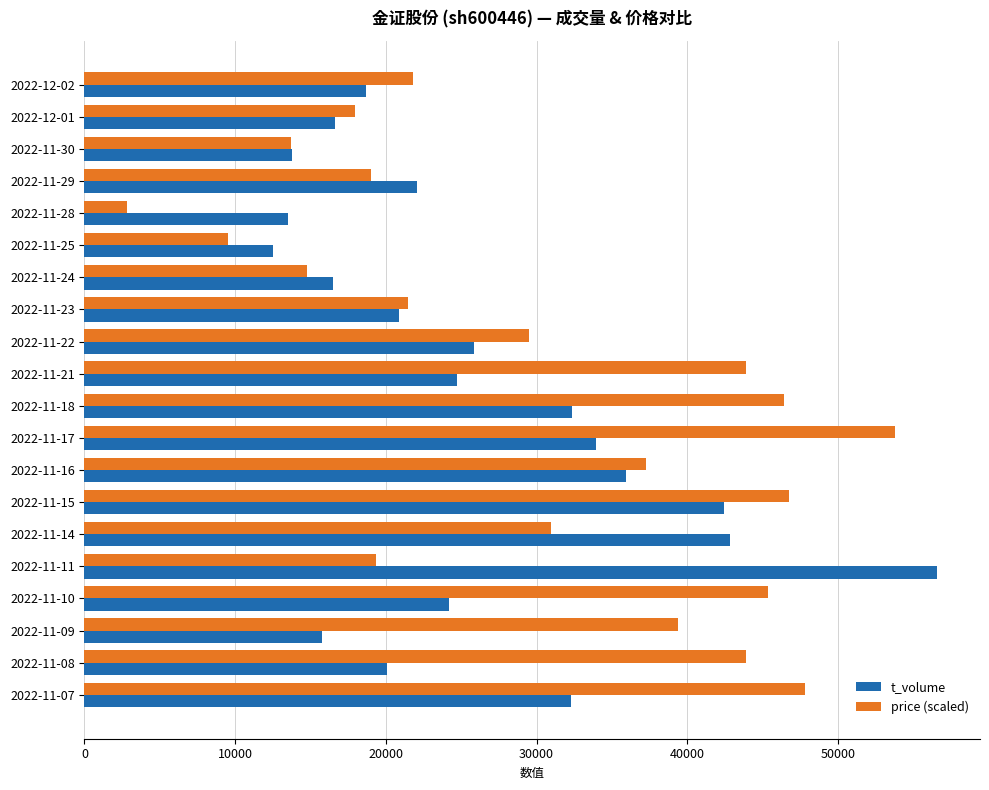

Which label corresponds to the largest value in the chart?

2022-11-11